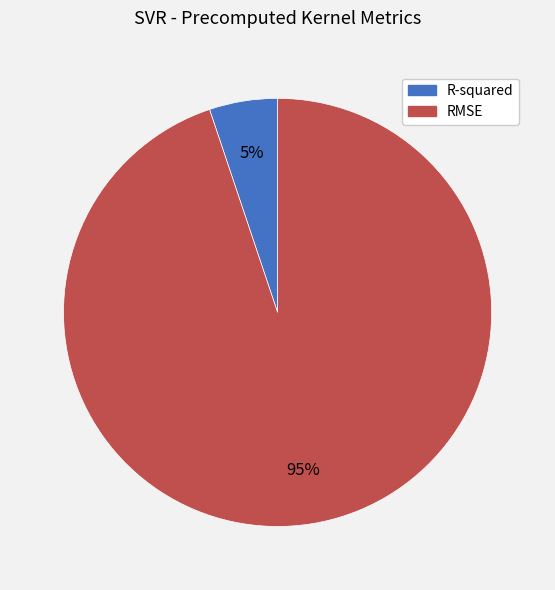

Combined, do R-squared and RMSE account for over 50%?

Yes